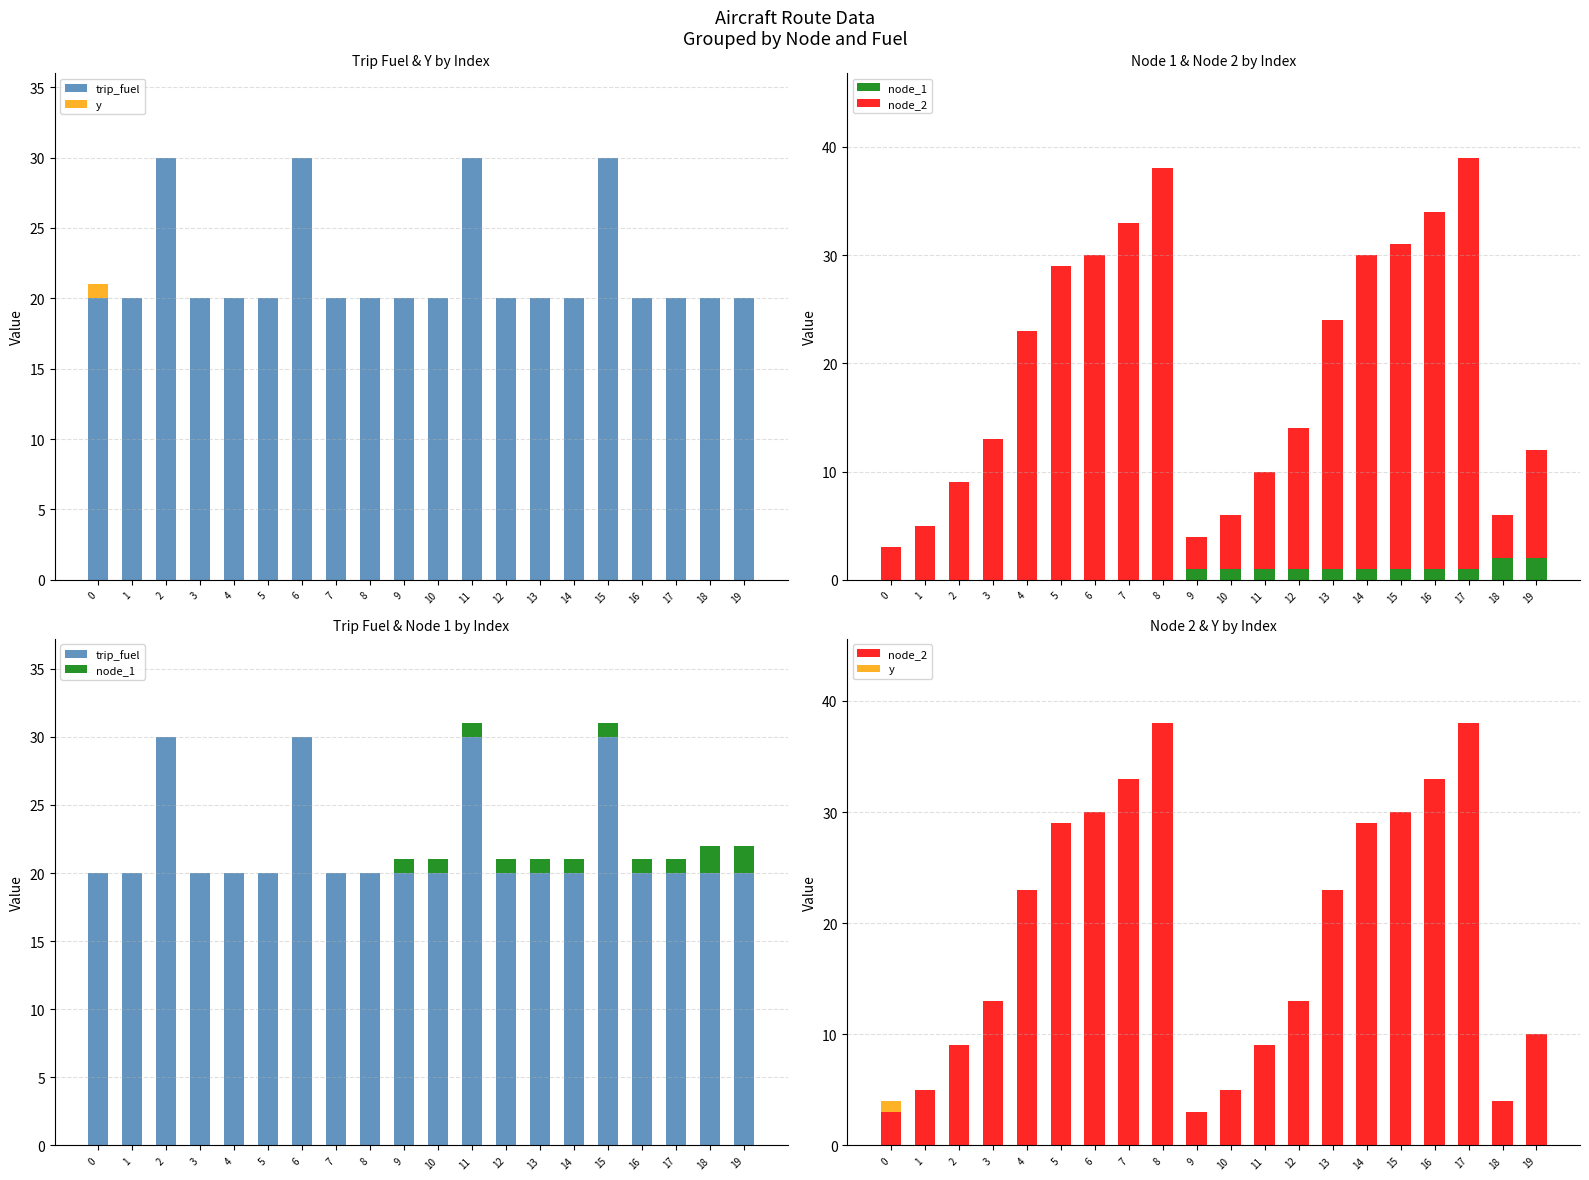

How many values in the y series exceed 0?

1